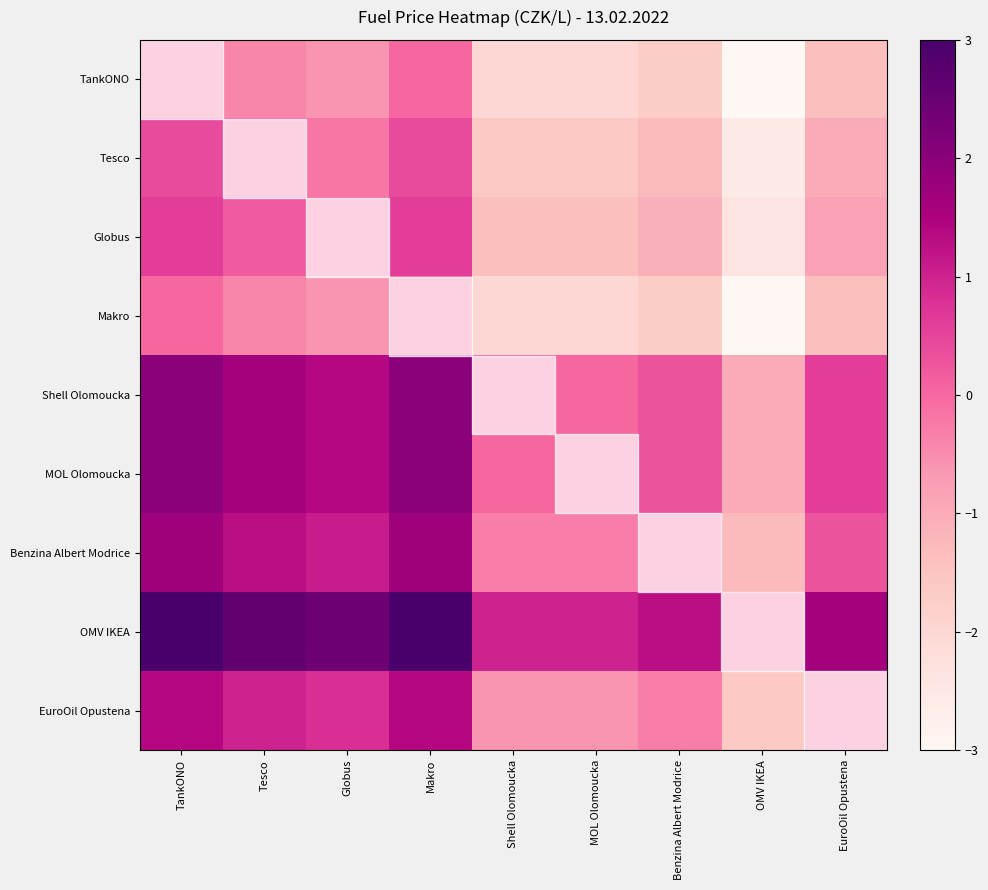

Between TankONO and Makro, which is larger?

TankONO